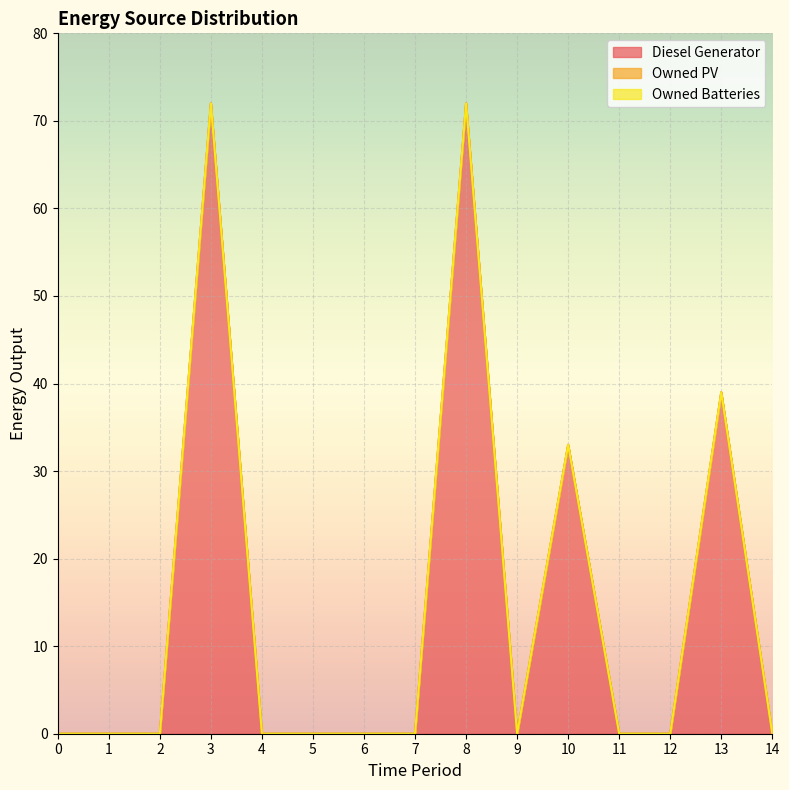

How many series are shown in this chart?

3